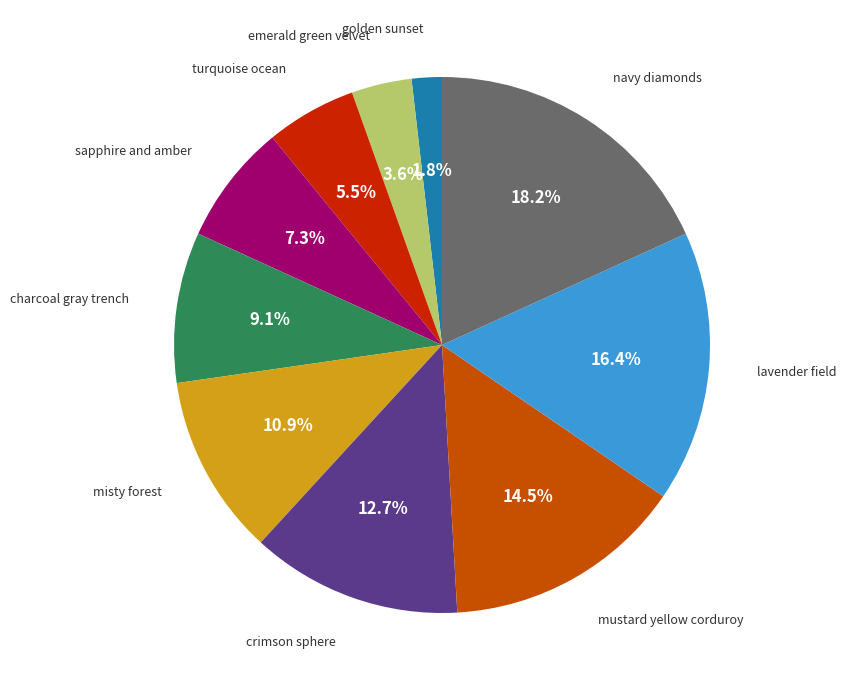

Is there a majority slice in this chart?

No